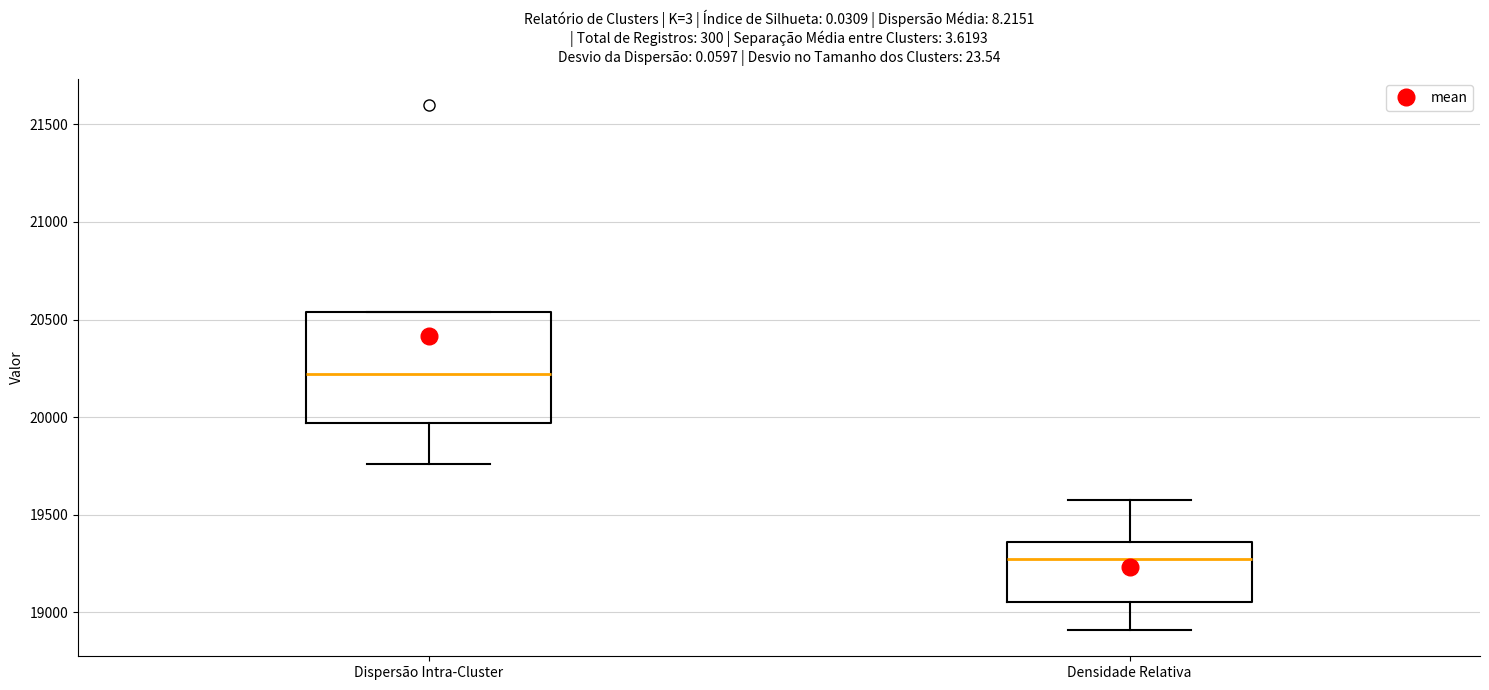

Reading left to right, read every box against the y-axis: the position of its median line, the range the box covers, and the ends of its whiskers. The values are not printed on the chart, so give them approximately, as read against the axis.

Dispersão Intra-Cluster: median 20200, box 19950 to 20550, whiskers 19750 to 20550
Densidade Relativa: median 19250, box 19050 to 19350, whiskers 18900 to 19600